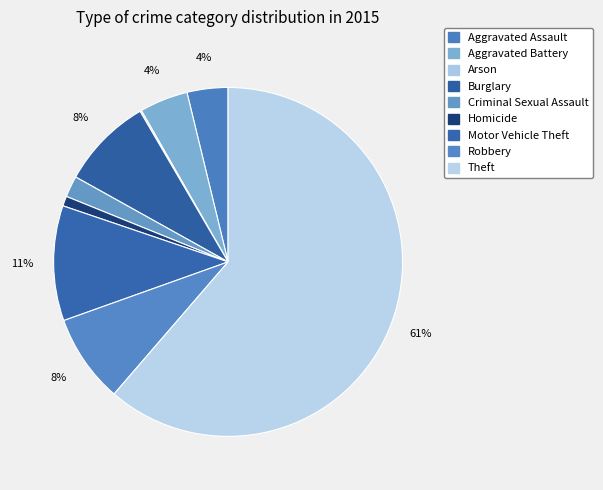

To the nearest percent, what is the difference between the Theft and Criminal Sexual Assault slice percentages?

59%